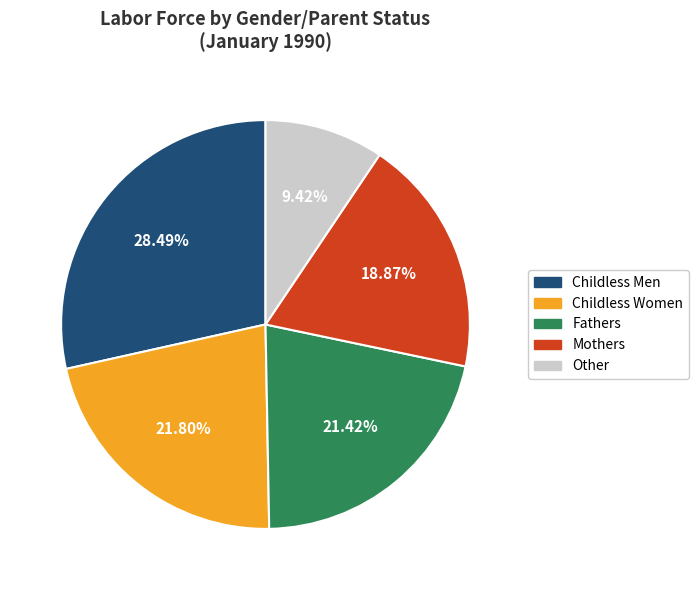

How many slices are in this pie chart?

5